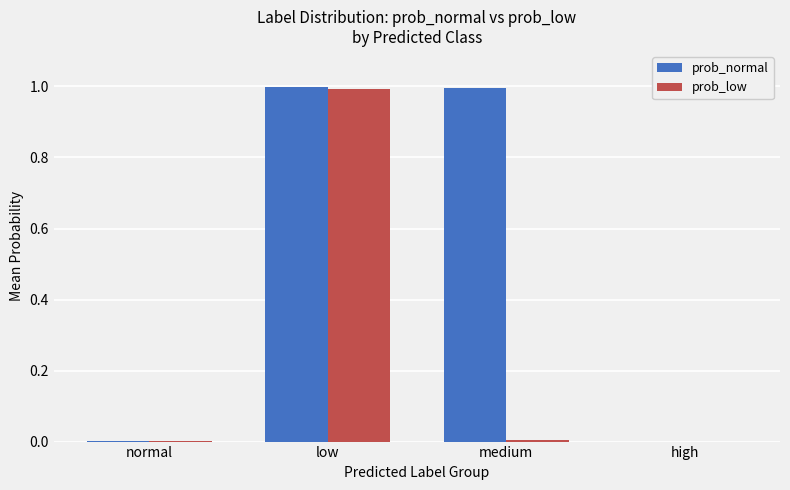

The value of prob_normal at high is -0.7. True or false?

False